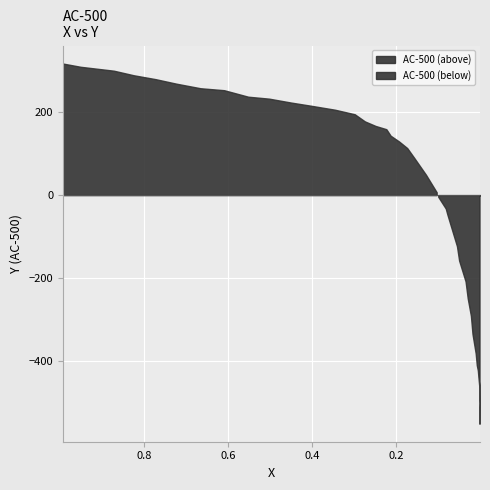

What is the sum of the values at 17 and 22?

1737.3